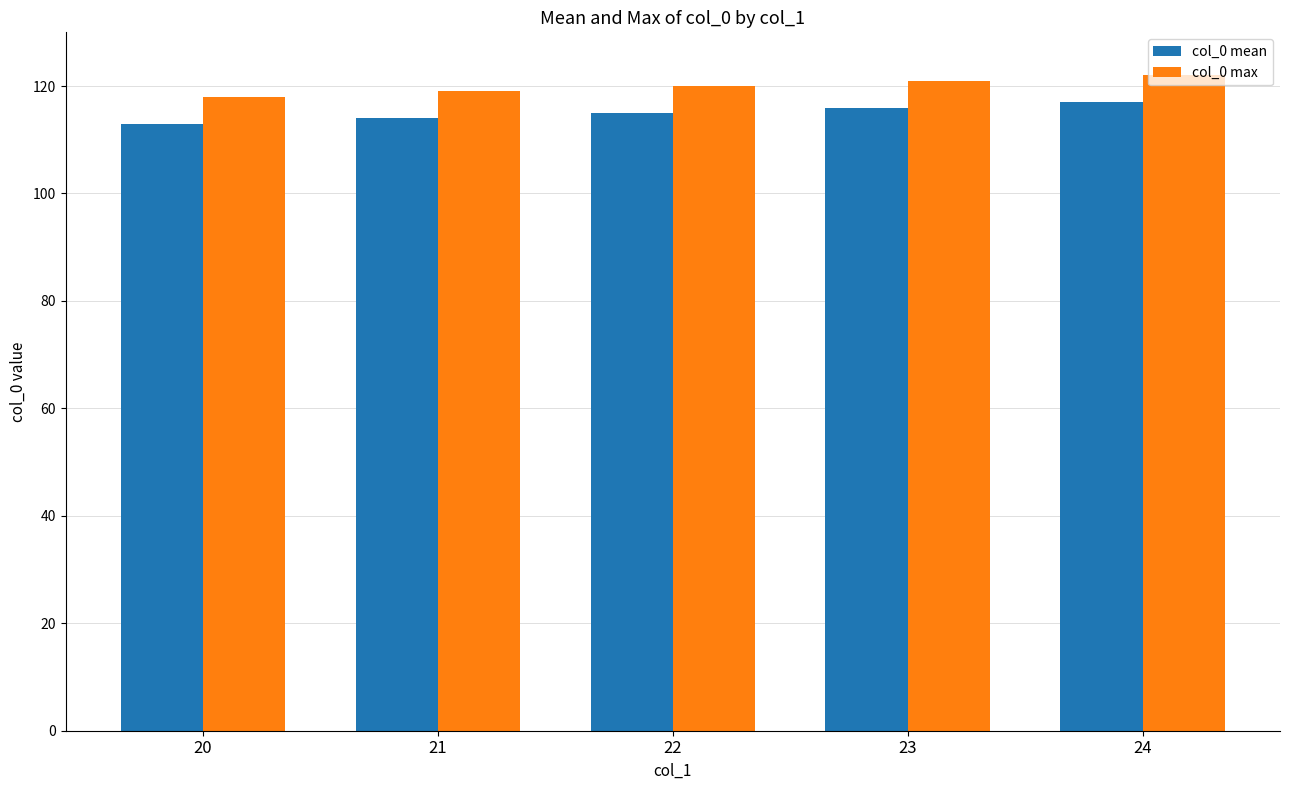

What are all the series names shown in the legend?

col_0 mean, col_0 max